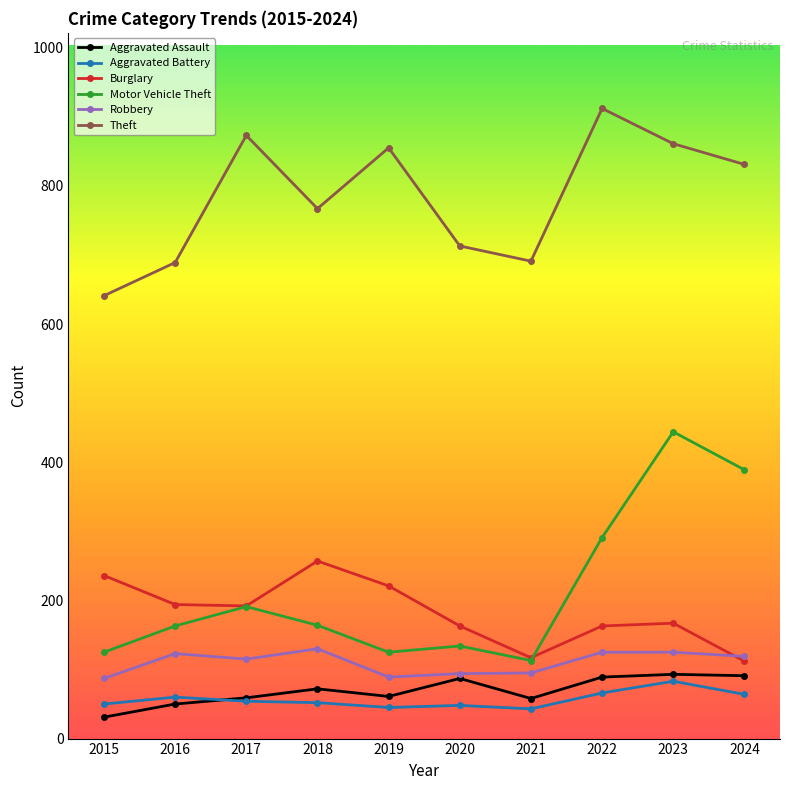

What is the sum of all Aggravated Assault values?

691